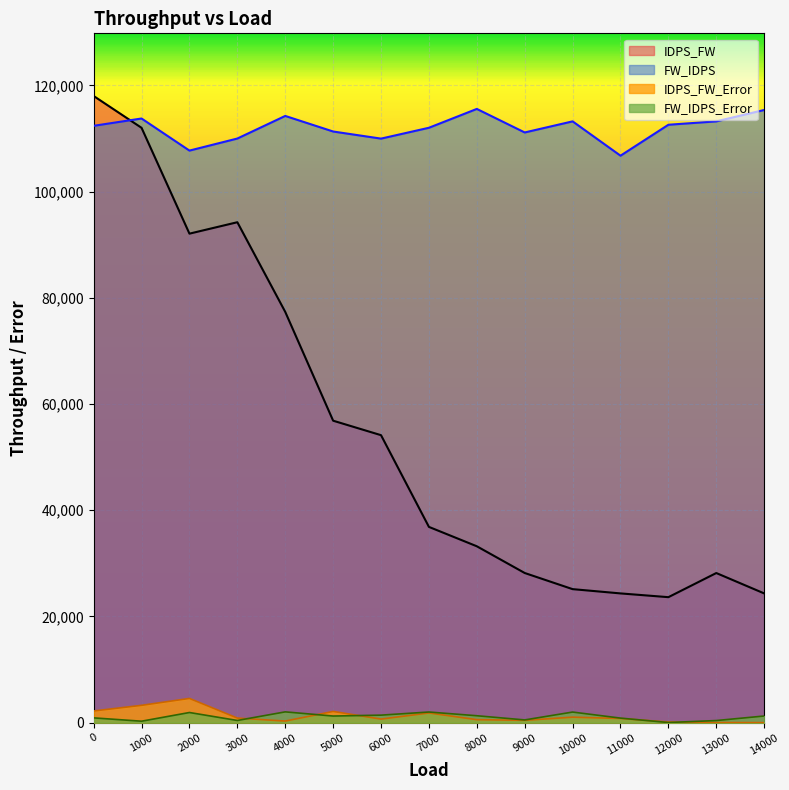

Where do FW_IDPS and IDPS_FW first cross each other?

0 and 1000